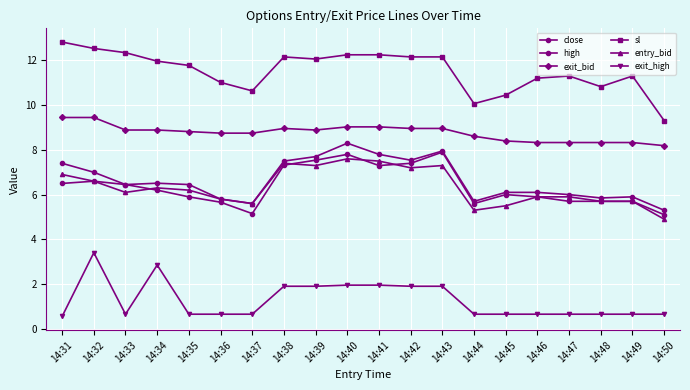

At which label does entry_bid first exceed 6?

14:31